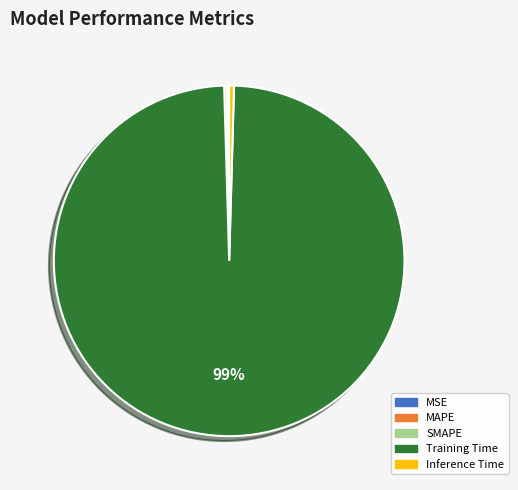

To the nearest percent, what is the average slice percentage?

20%